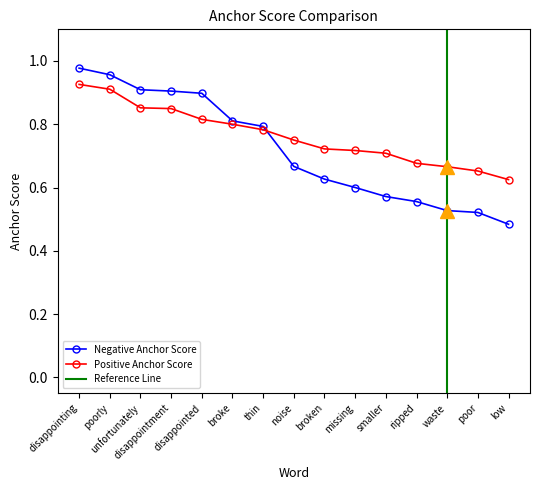

Between waste and disappointed, which is larger?

disappointed